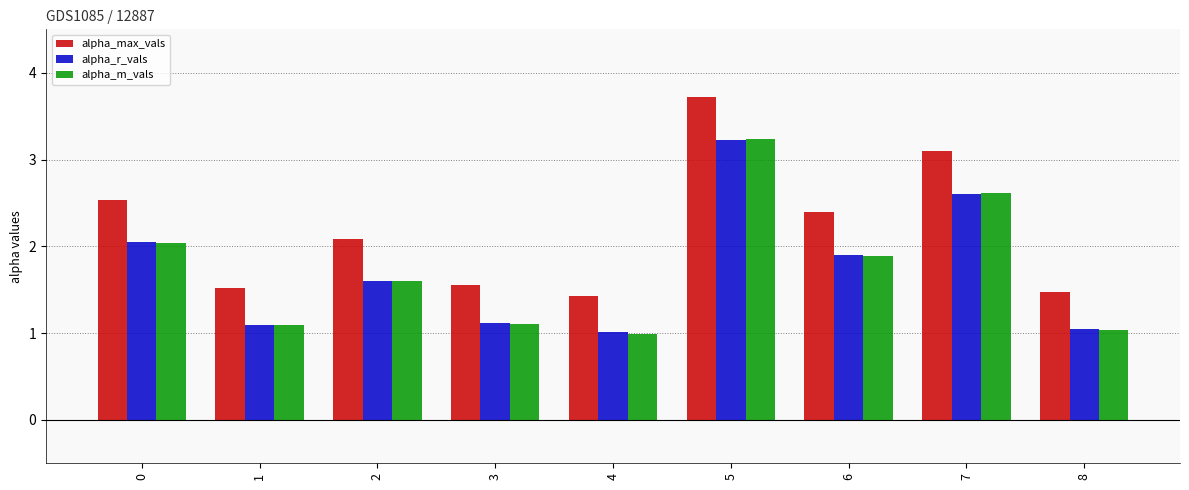

True or false: alpha_r_vals has a value of 1.0 at 4.

True